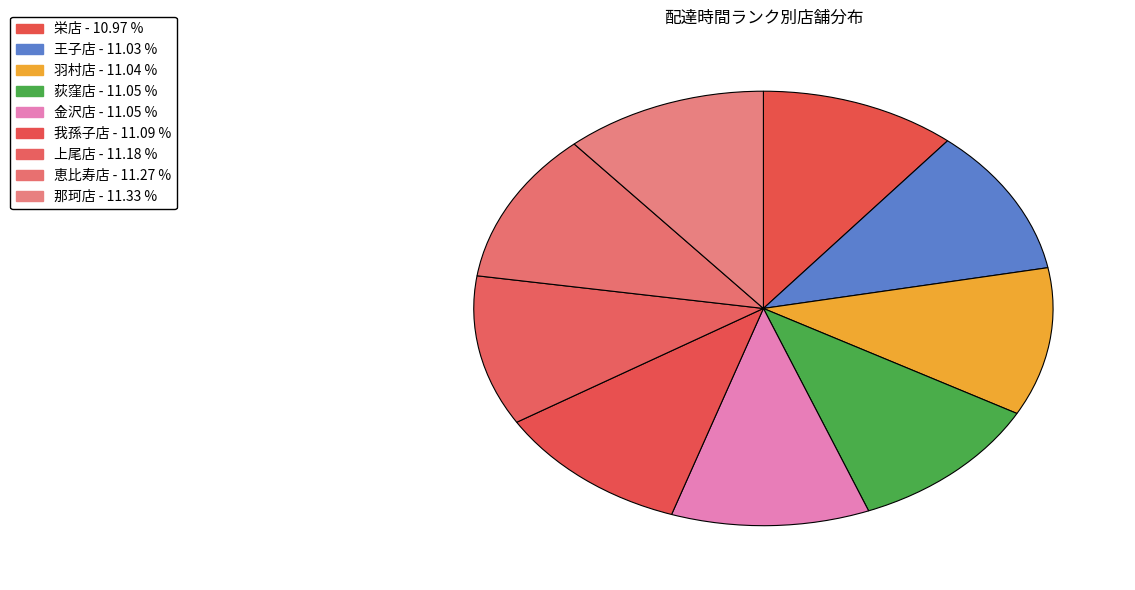

Is it true that 我孫子店 is 2% of the pie?

False